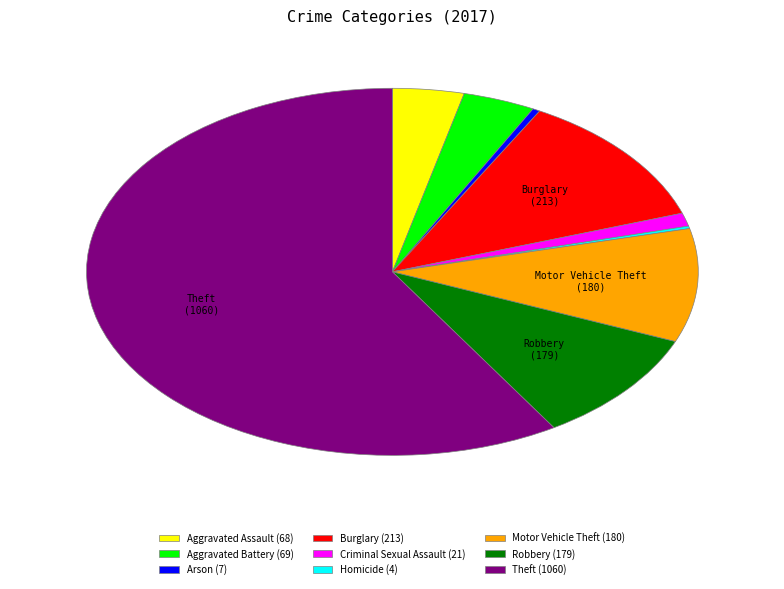

Do Motor Vehicle Theft and Aggravated Battery together represent more than half of the pie?

No